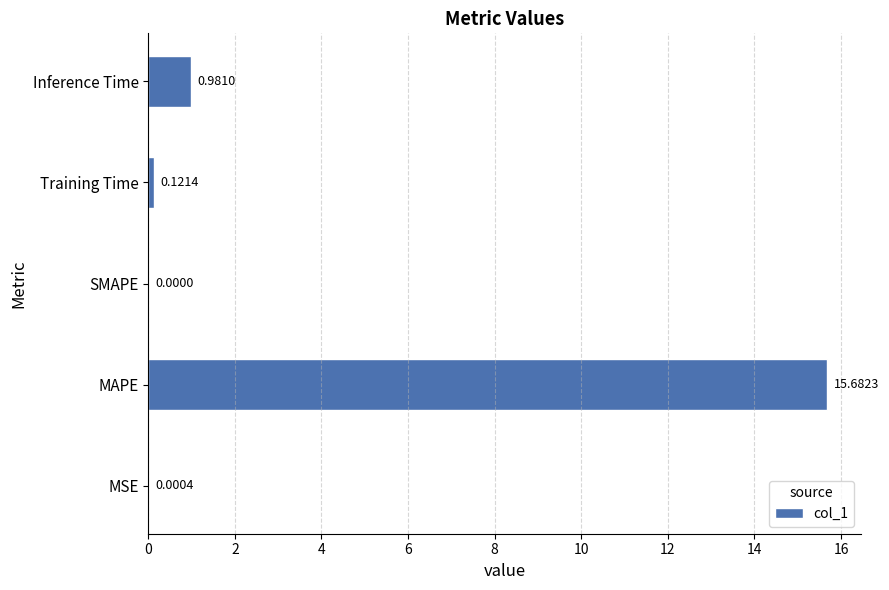

Between SMAPE and MAPE, which is larger?

MAPE